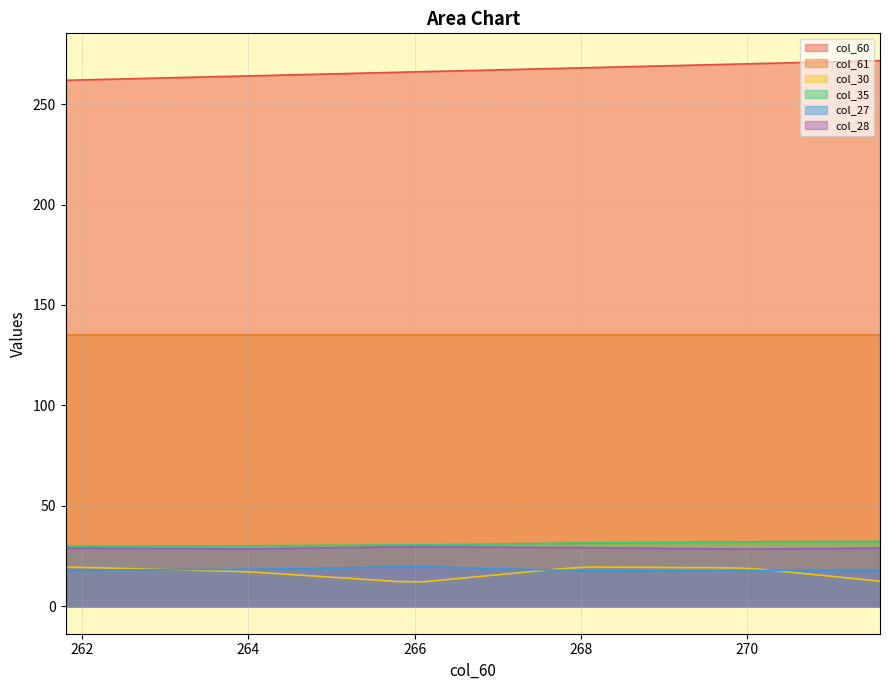

Does the chart display data point markers on the line(s)?

No